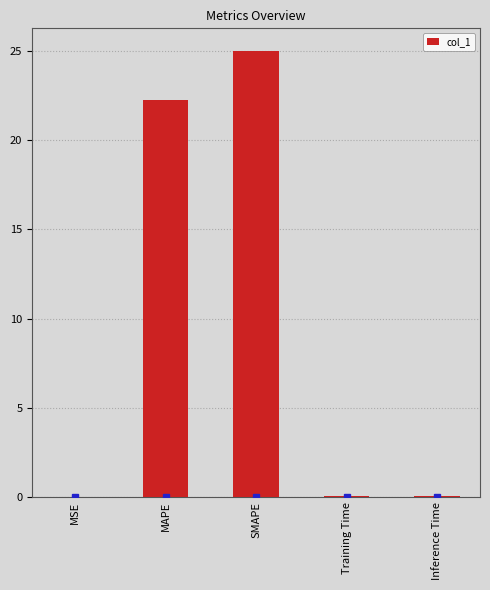

What is the sum of the values at MSE and Training Time?

0.1